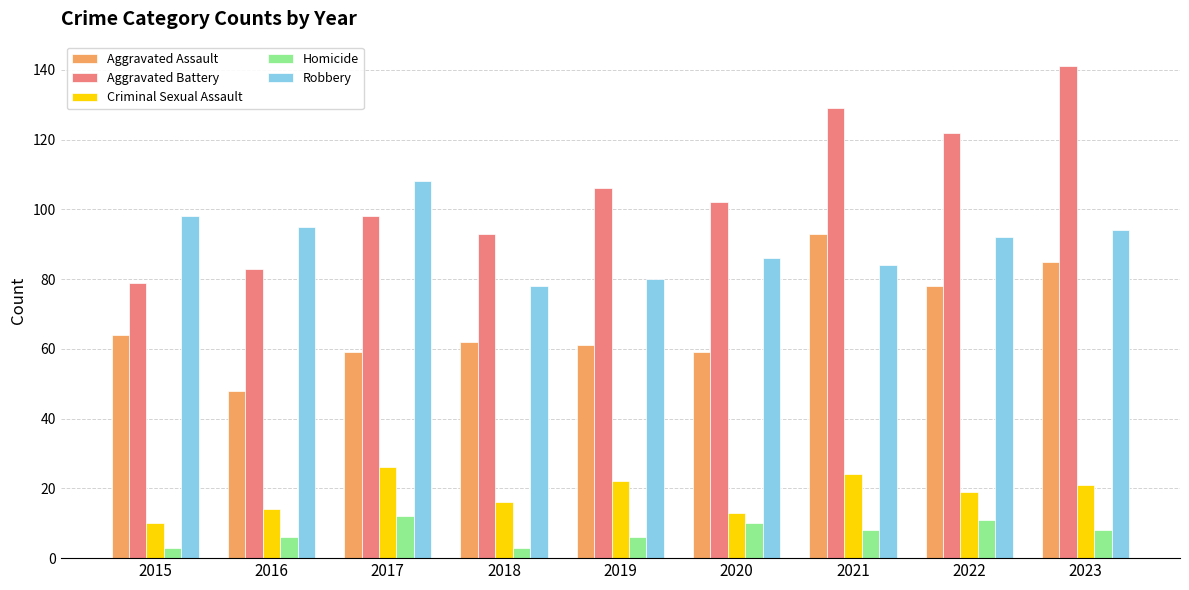

At which category is the sum across all series the highest?

2023